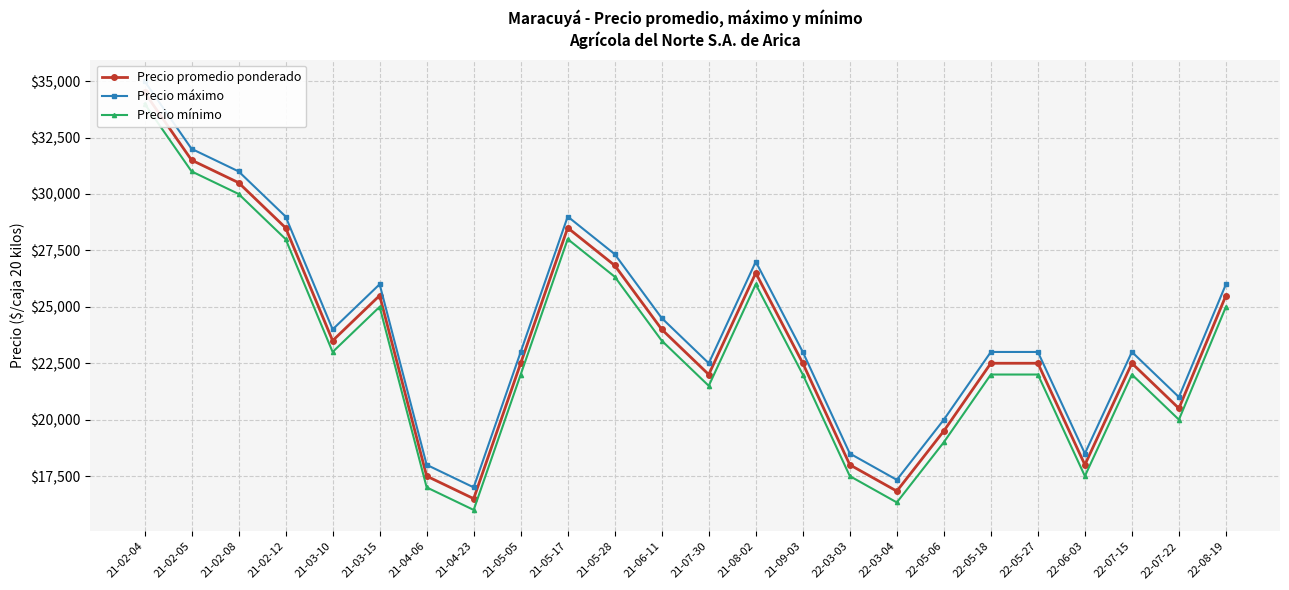

True or false: Precio máximo and Precio mínimo cross at least once.

False